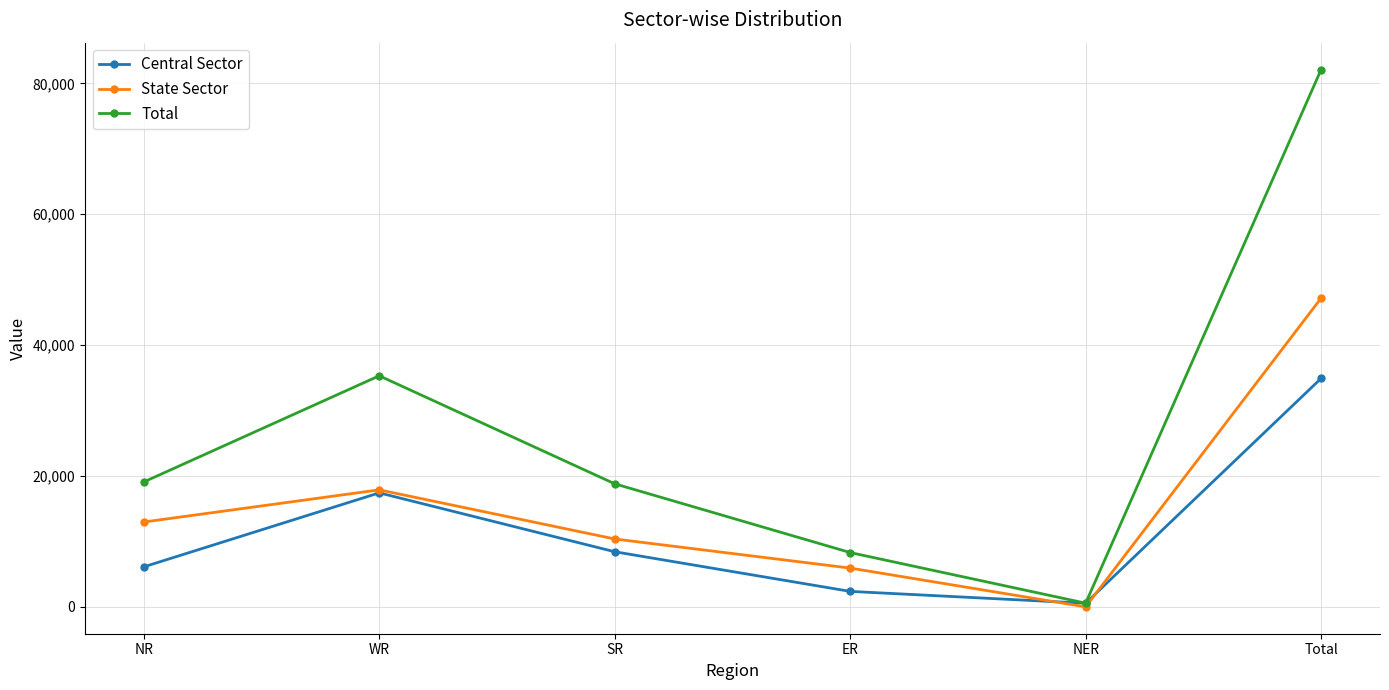

Read the Total value at ER.

8310